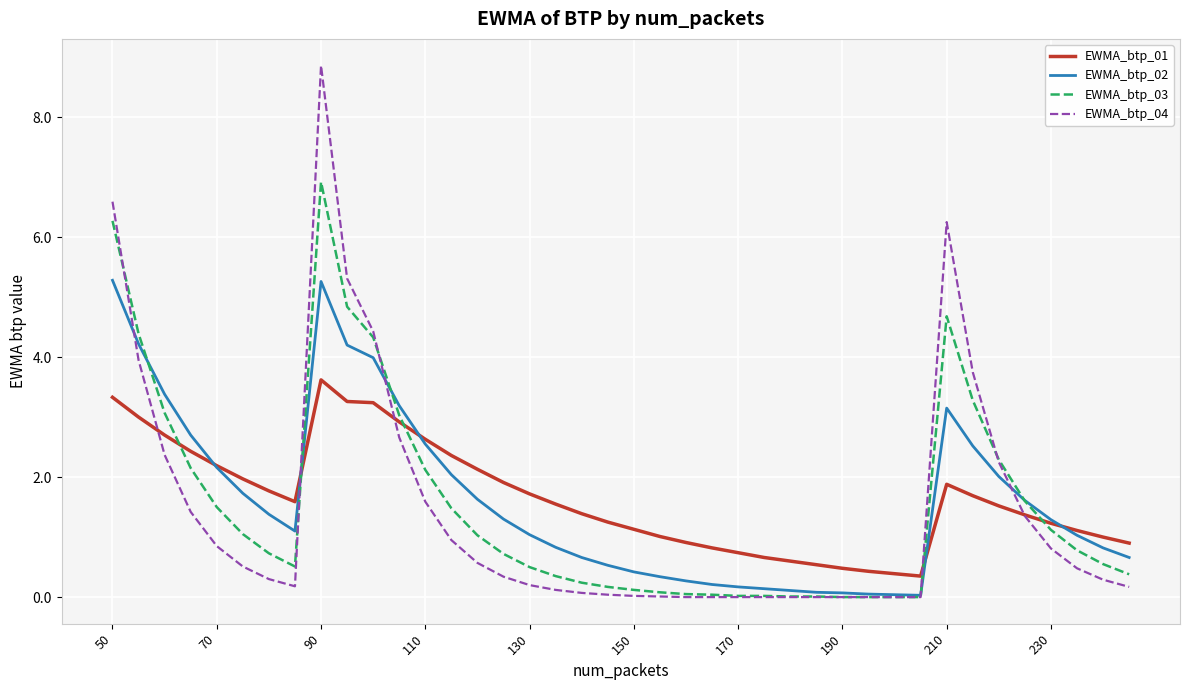

List the series in order of their peak value, highest first.

EWMA_btp_04, EWMA_btp_03, EWMA_btp_02, EWMA_btp_01